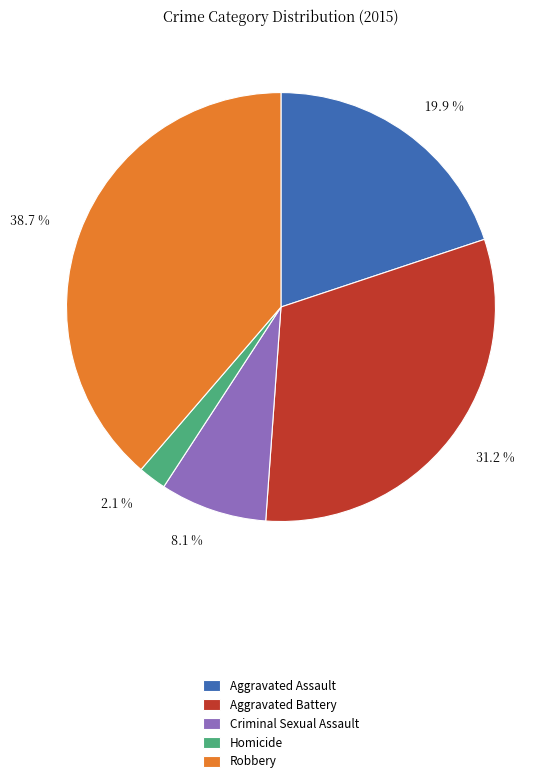

To the nearest percent, what portion does Robbery represent?

39%